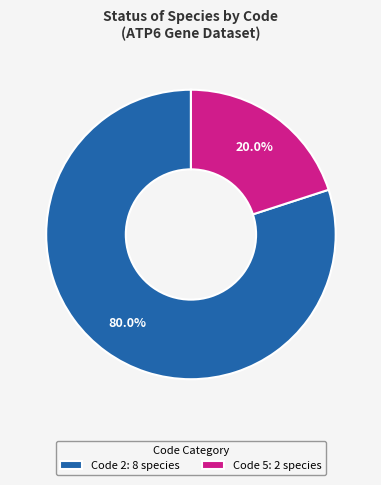

Combined, do Code 5: 2 species and Code 2: 8 species account for over 50%?

Yes